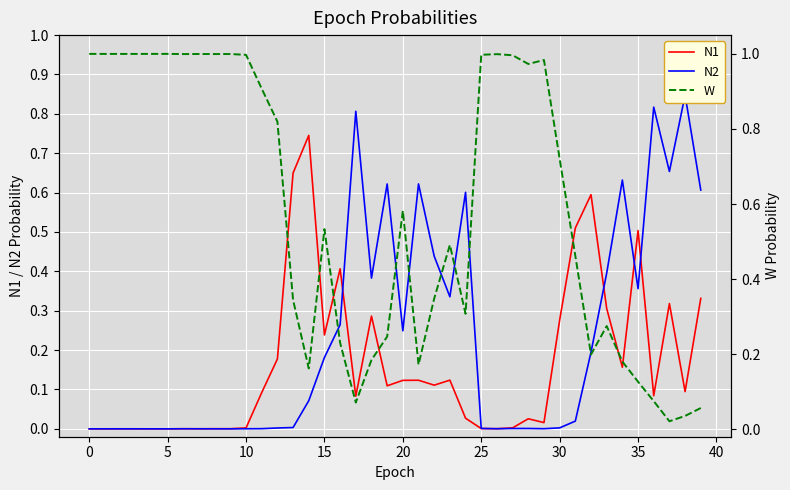

In N1, how many points are higher than both neighbors (excluding endpoints)?

11